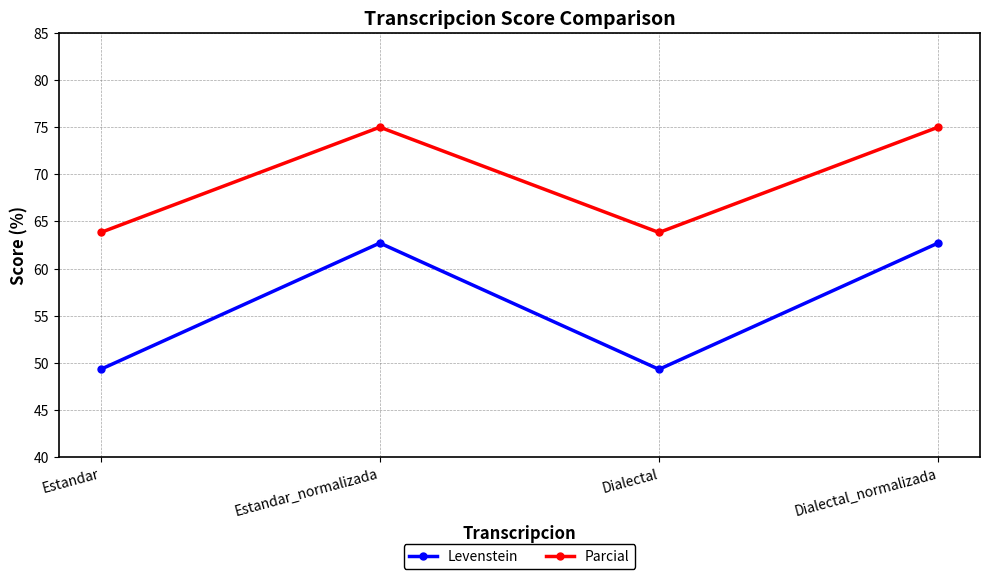

Reading left to right, list all the values displayed in this chart.

Levenstein: 49.3	62.7	49.3	62.7
Parcial: 63.8	75.0	63.8	75.0